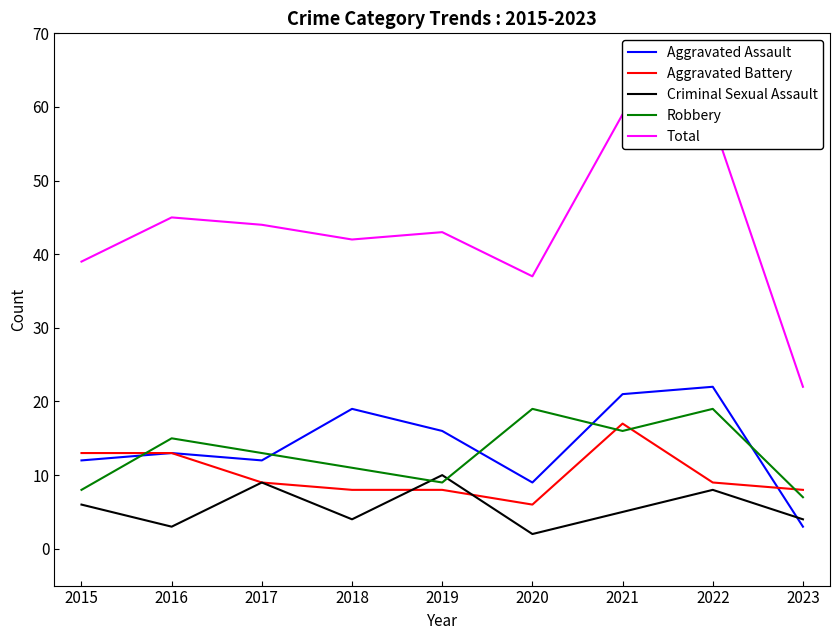

Which series has the largest total across all categories?

Total